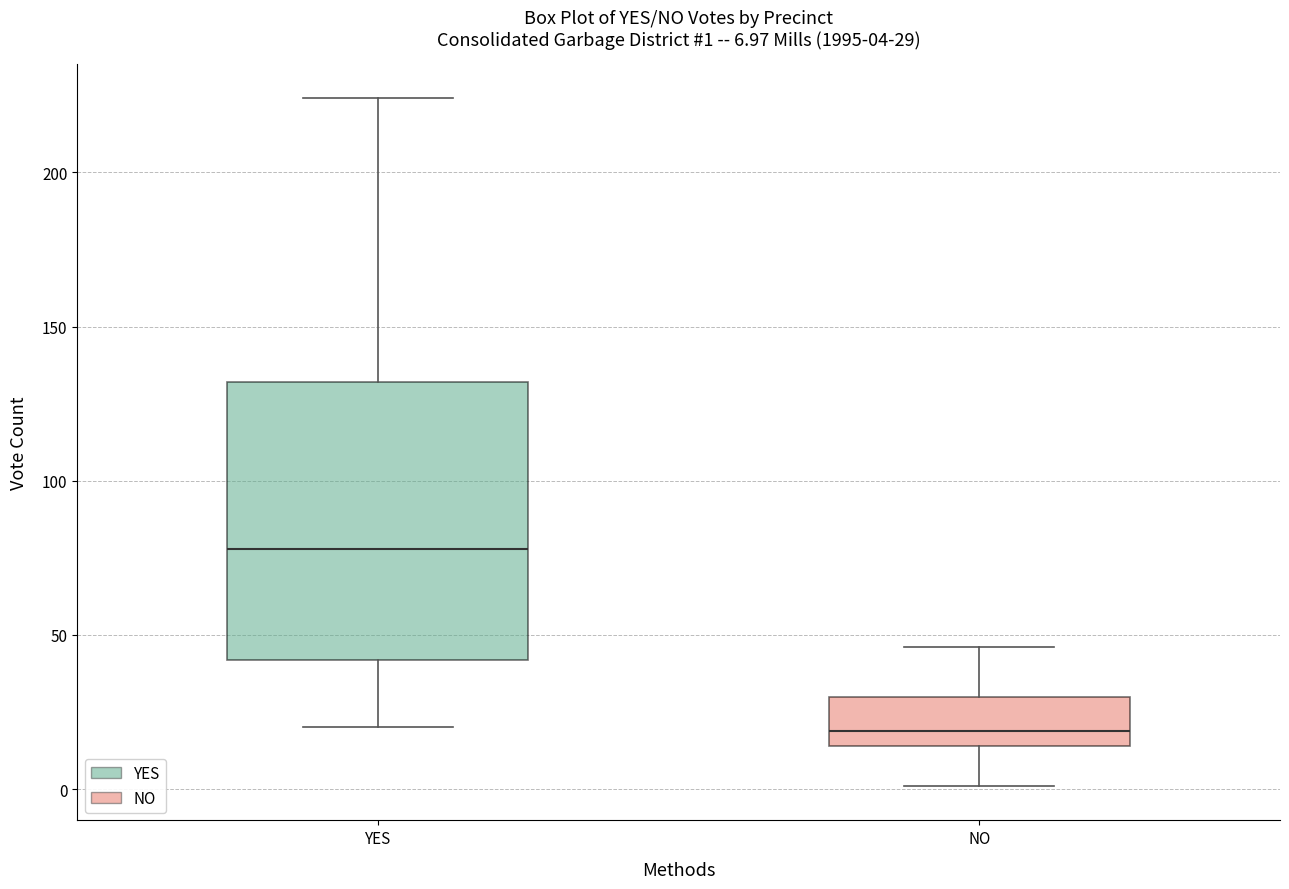

Which box has the highest median line?

YES